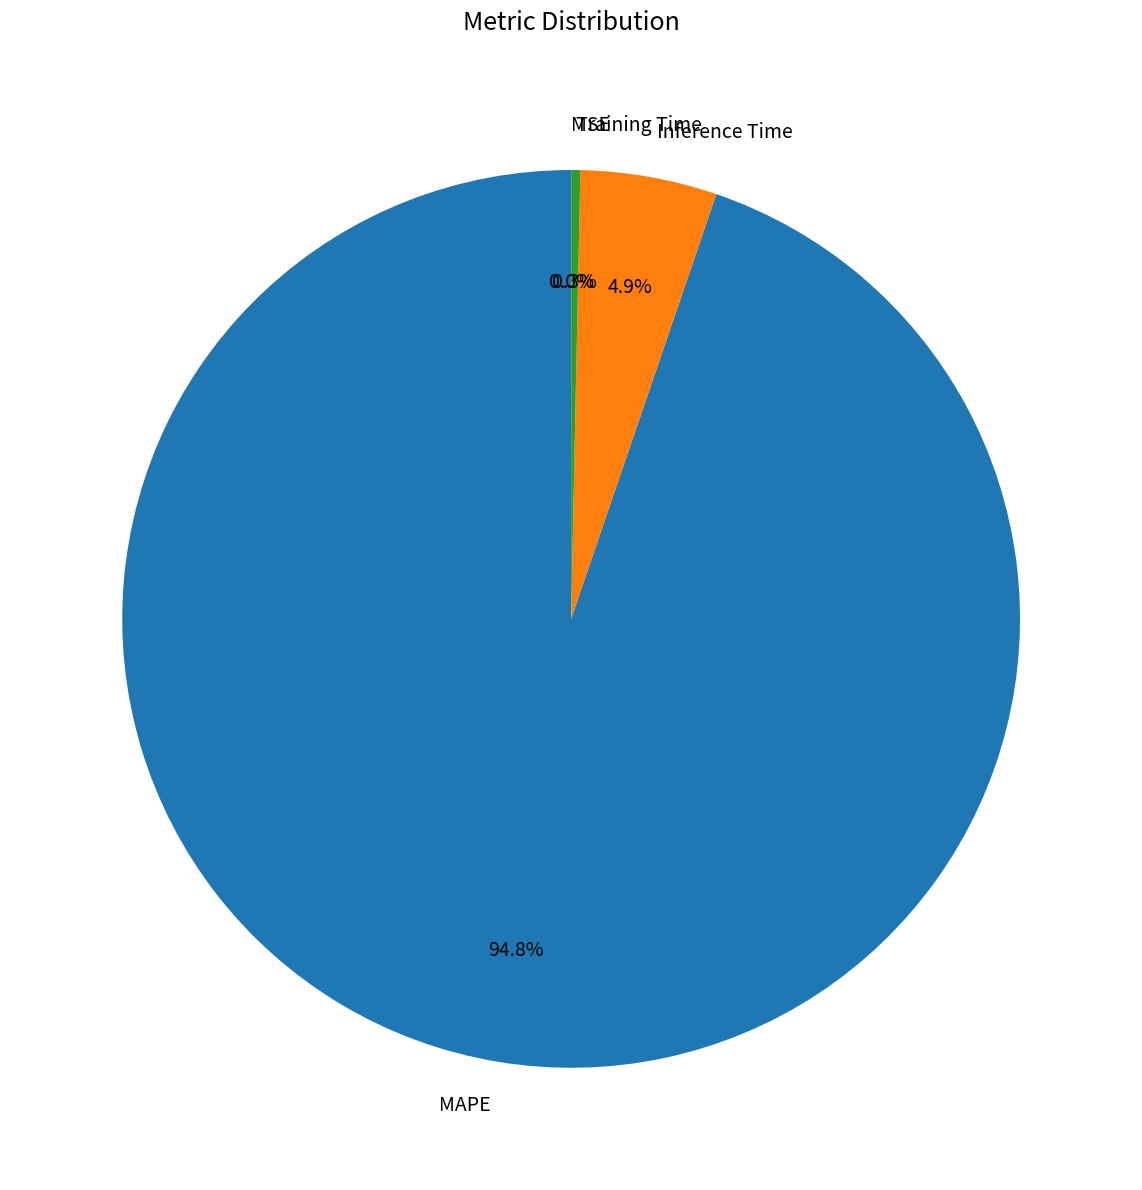

Do Inference Time and MAPE together represent more than half of the pie?

Yes